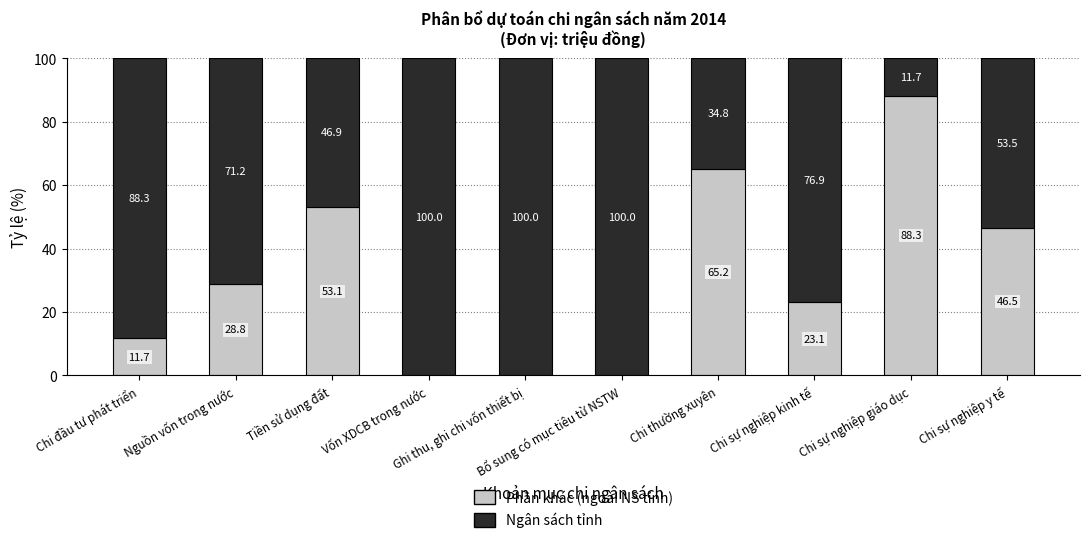

What is the highest value of the Phần khác (ngoài NS tỉnh) series?

88.3